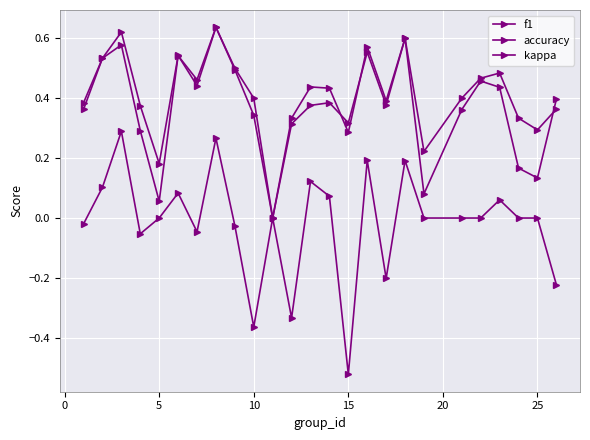

What is the sum of all kappa values?

-0.4